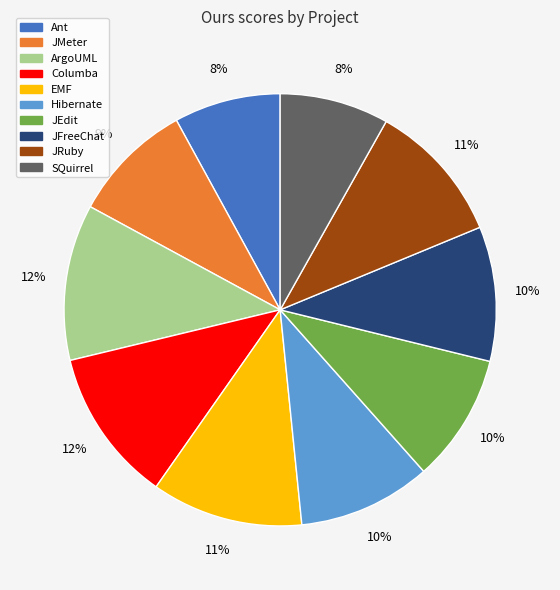

Between Ant and Columba, which is larger?

Columba